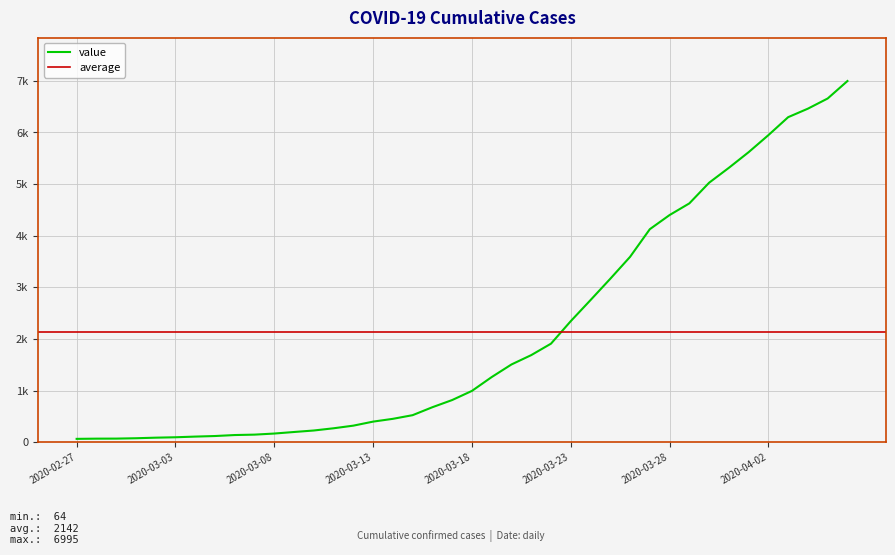

What is the label of the 24th point from the left?

2020-03-21